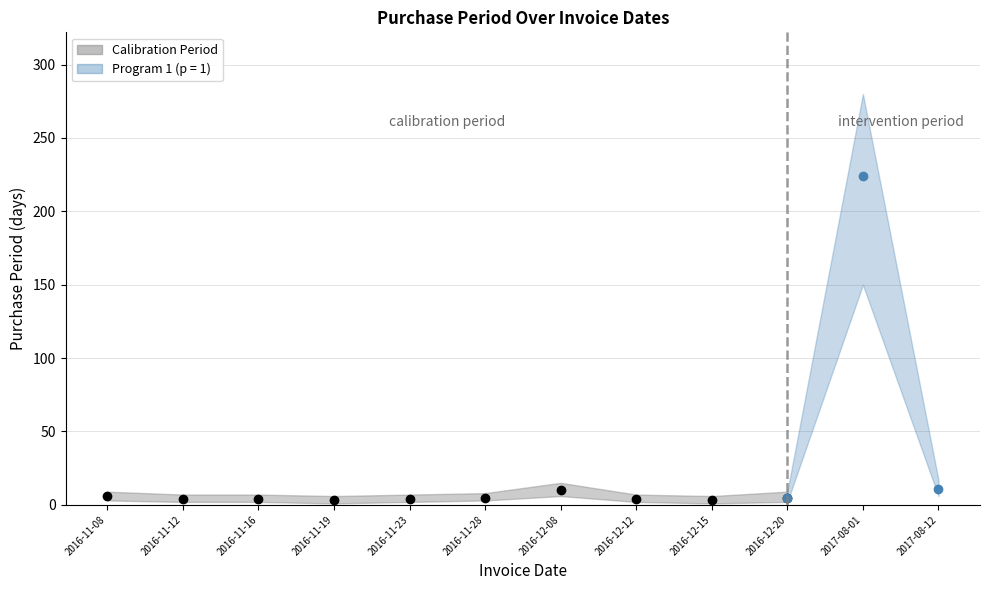

Which has a higher value, 2016-11-16 or 2016-12-15?

2016-11-16